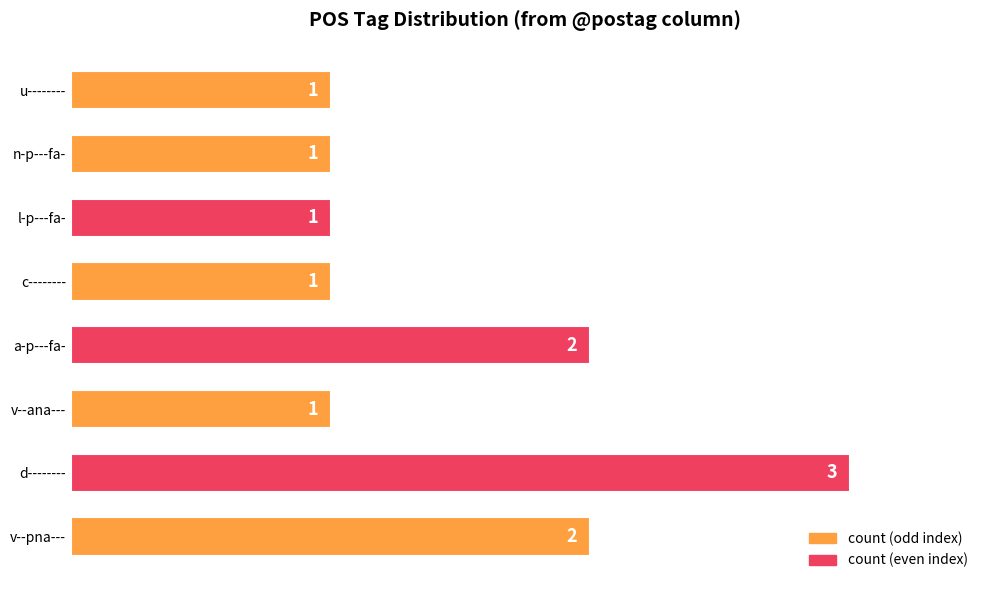

Are the bars grouped side by side (vs. stacked)?

No